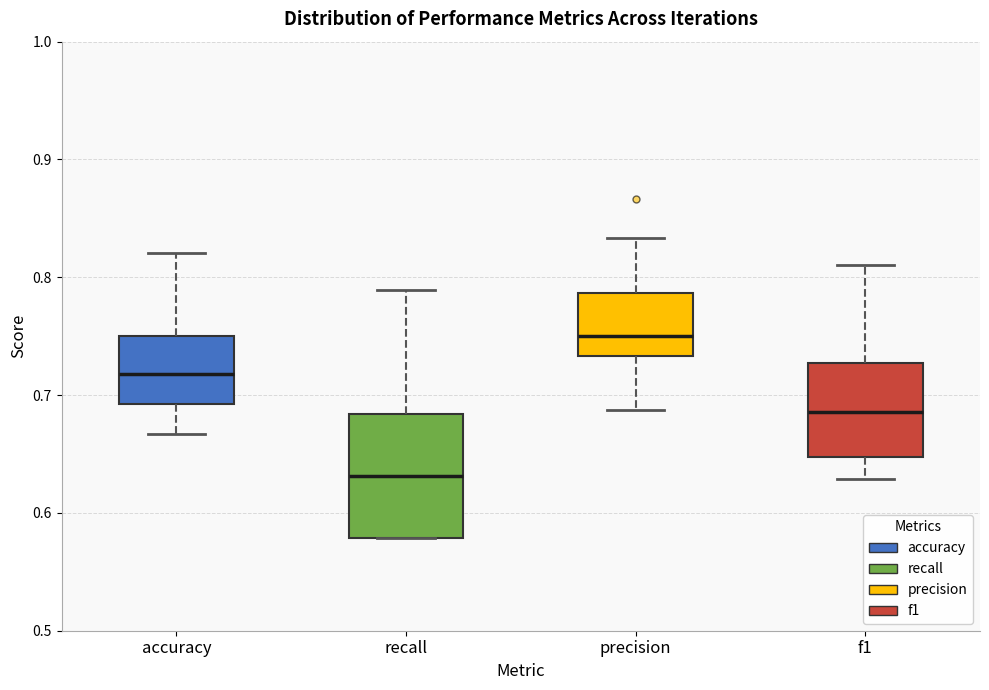

Which box has the highest median line?

precision